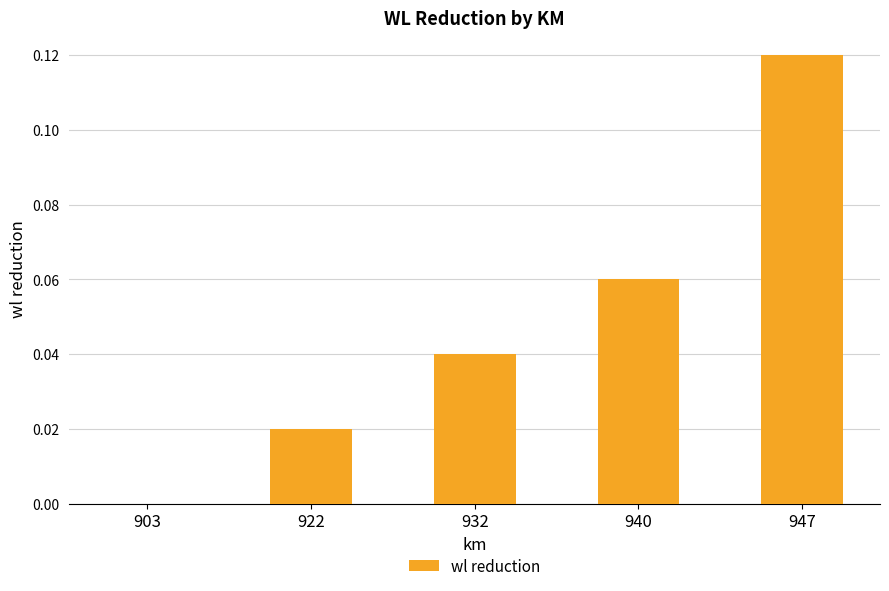

Are the bars horizontal?

No